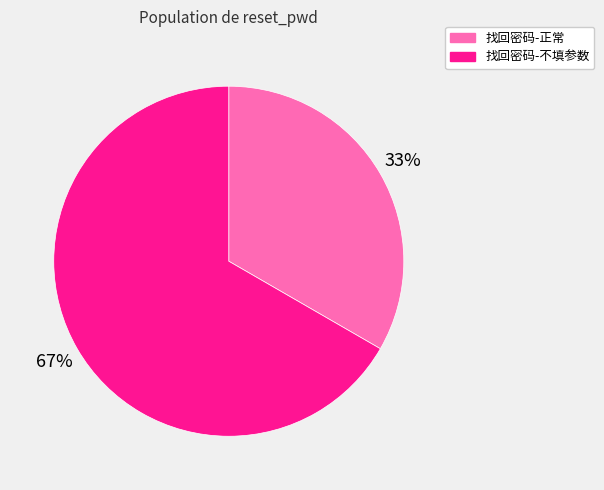

Combined, do 找回密码-正常 and 找回密码-不填参数 account for over 50%?

Yes